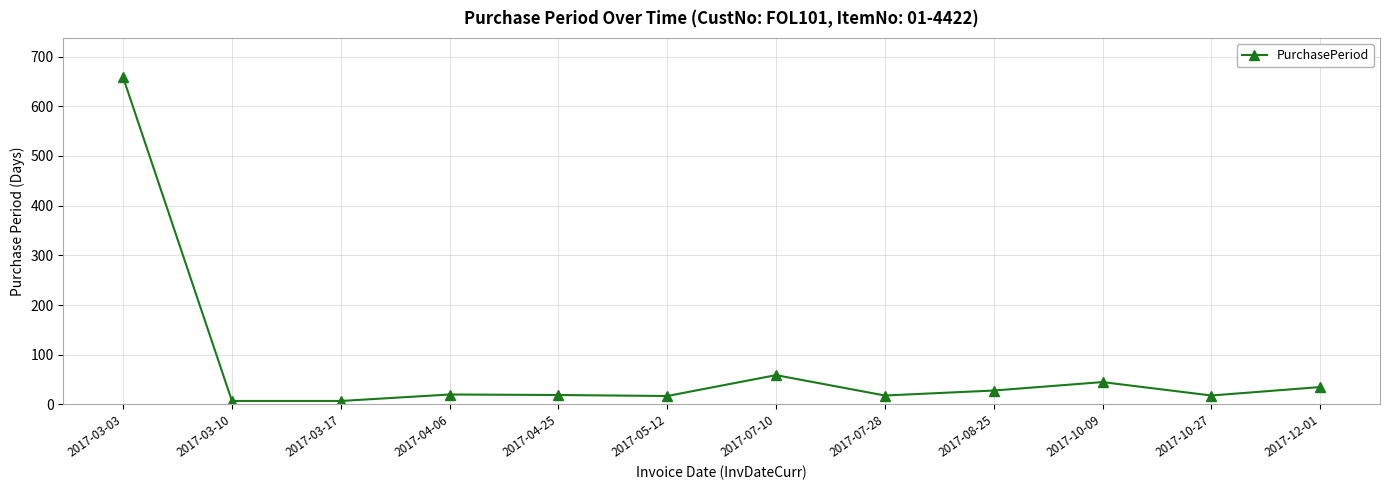

How many interior local peaks (higher than both neighbors) does the data have?

3